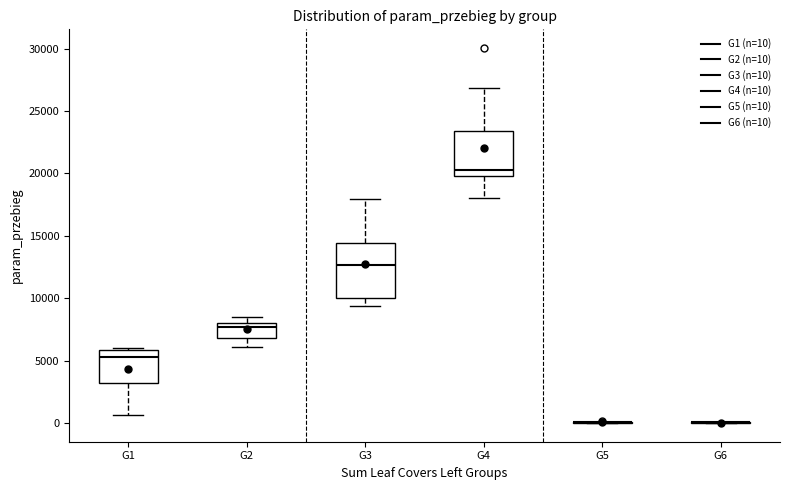

Reading left to right, transcribe this box plot: for each box, give where its median line is, the range the box spans, and where its two whiskers end, as read against the y-axis. The values are not printed on the chart, so give them approximately, as read against the axis.

G1: median 5500, box 3000 to 6000, whiskers 500 to 6000
G2: median 7500, box 7000 to 8000, whiskers 6000 to 8500
G3: median 12500, box 10000 to 14500, whiskers 9500 to 18000
G4: median 20000 (just above the box's lower edge), box 20000 to 23500, whiskers 18000 to 27000
G5: box collapsed to a line at 0, whiskers 0 to 0
G6: box collapsed to a line at 0, whiskers 0 to 0